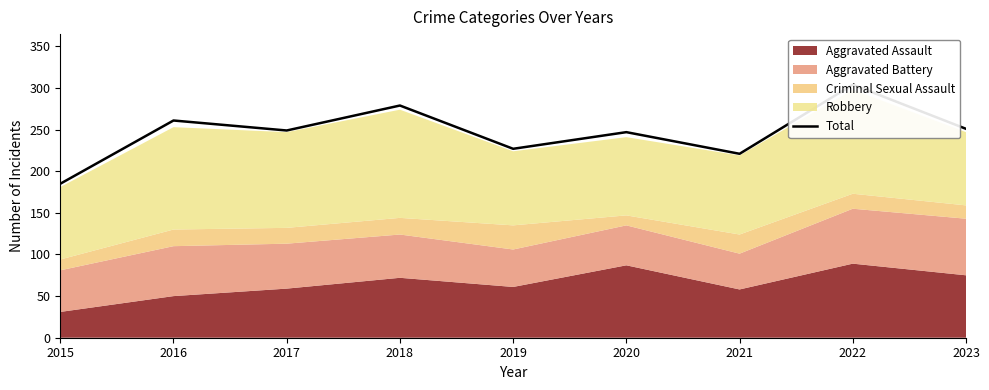

Reading left to right, list all the values displayed in this chart.

2015=185	2016=261	2017=249	2018=279	2019=227	2020=247	2021=221	2022=304	2023=251